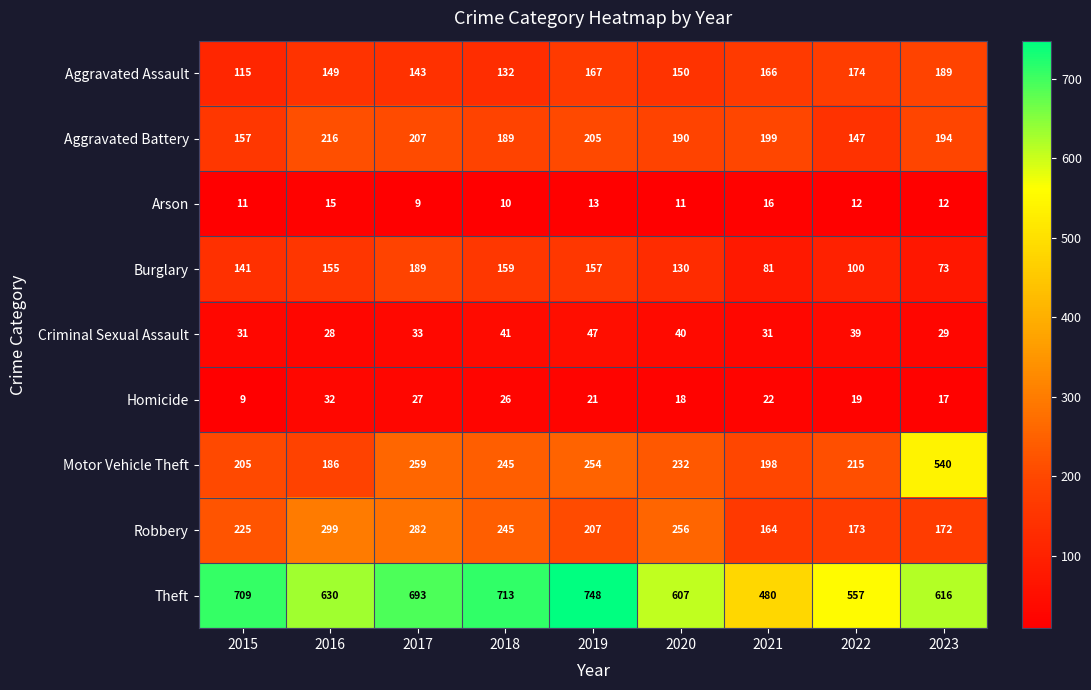

What is the sum of the Arson values at 2018 and 2022?

22